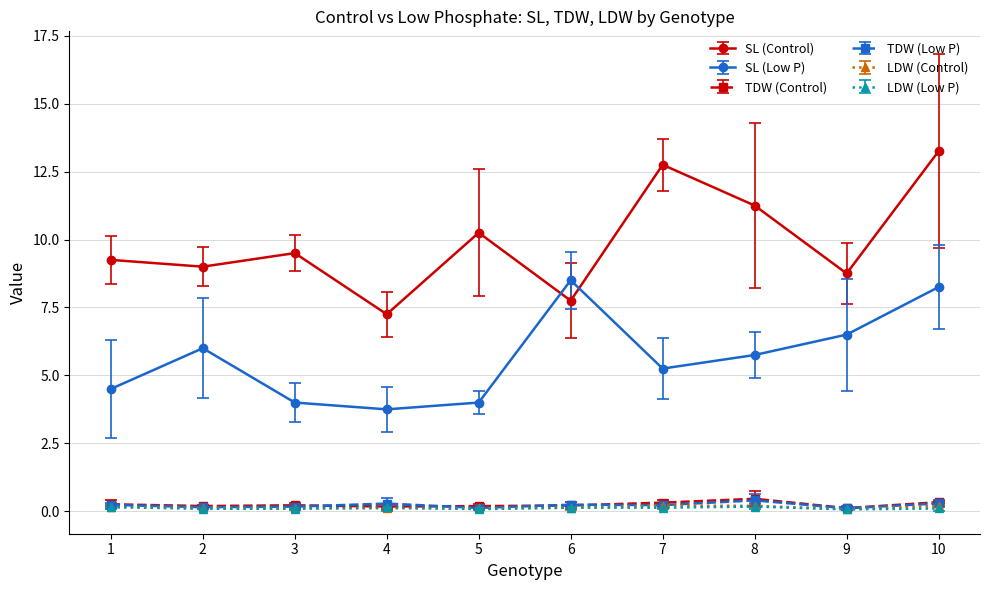

The LDW (Low P) series shows 0.1 at 5. True or false?

True